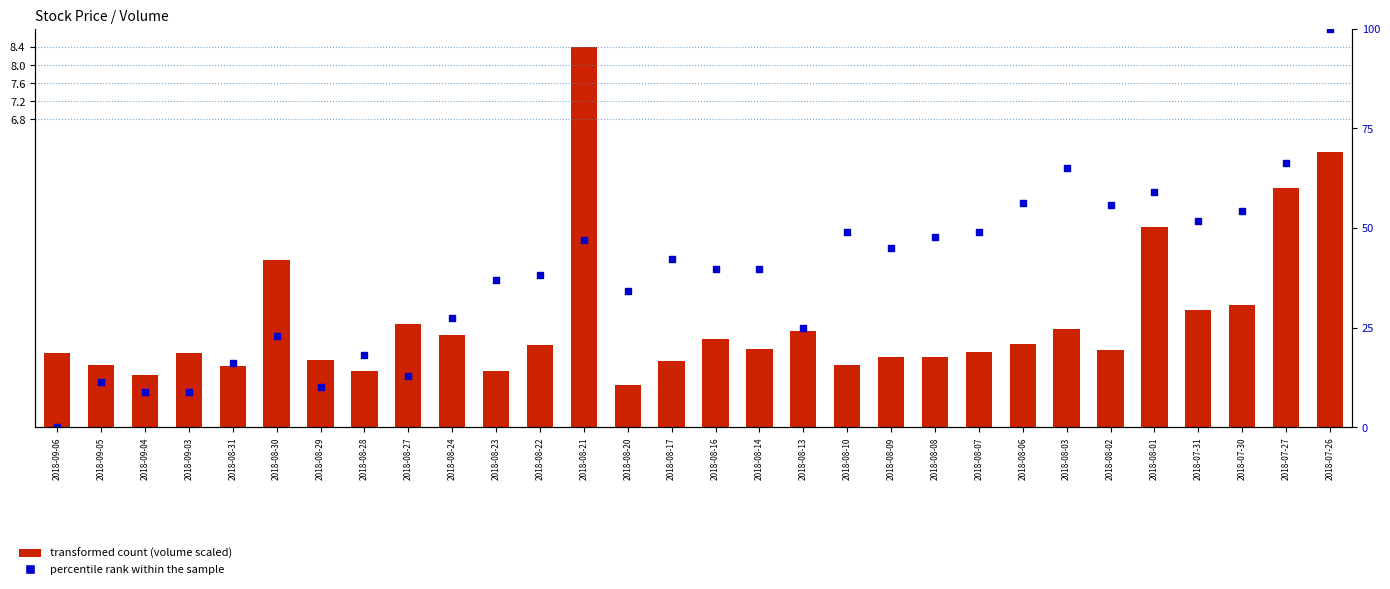

At which category is the sum across all series the highest?

2018-07-26